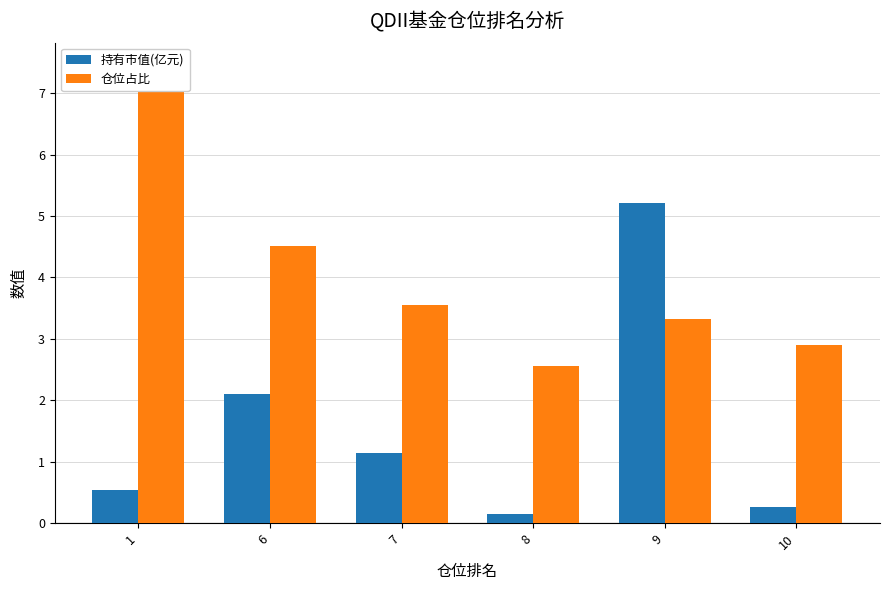

Is it true that 仓位占比 equals 2.6 at 8?

True